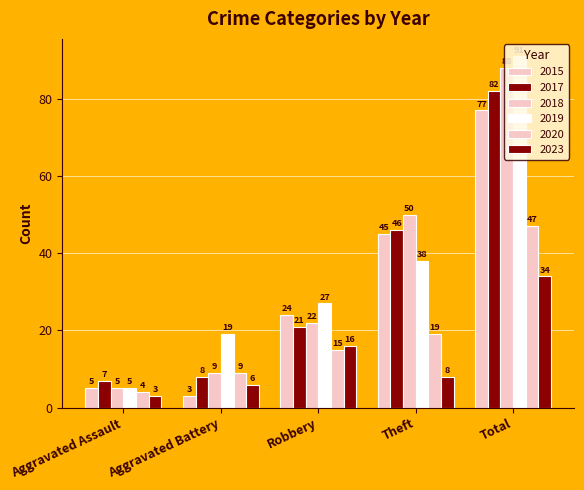

How many values in the 2023 series are below 8?

2